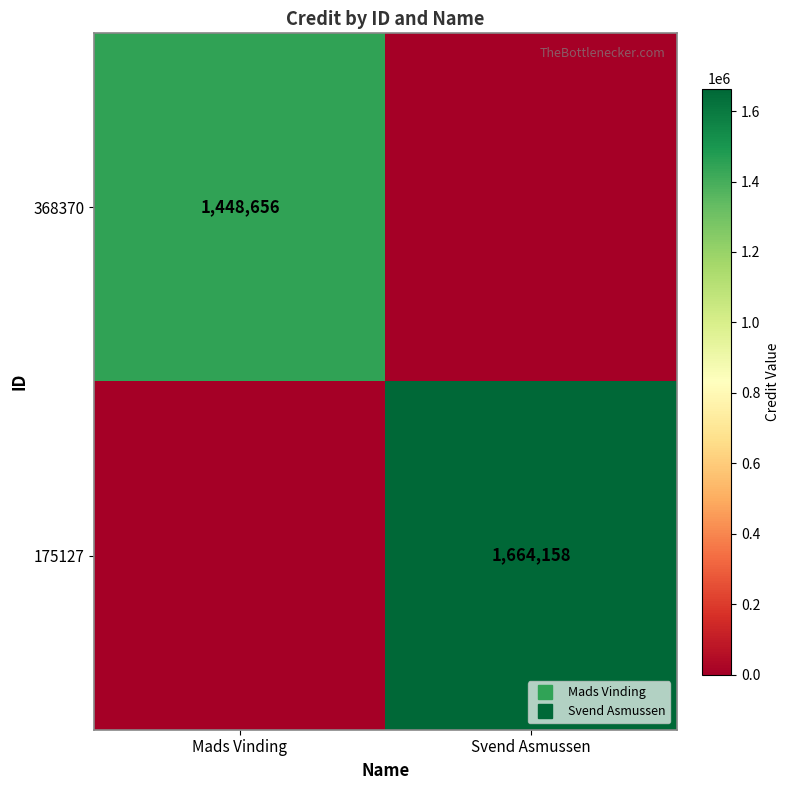

Which series has the widest spread of values?

175127